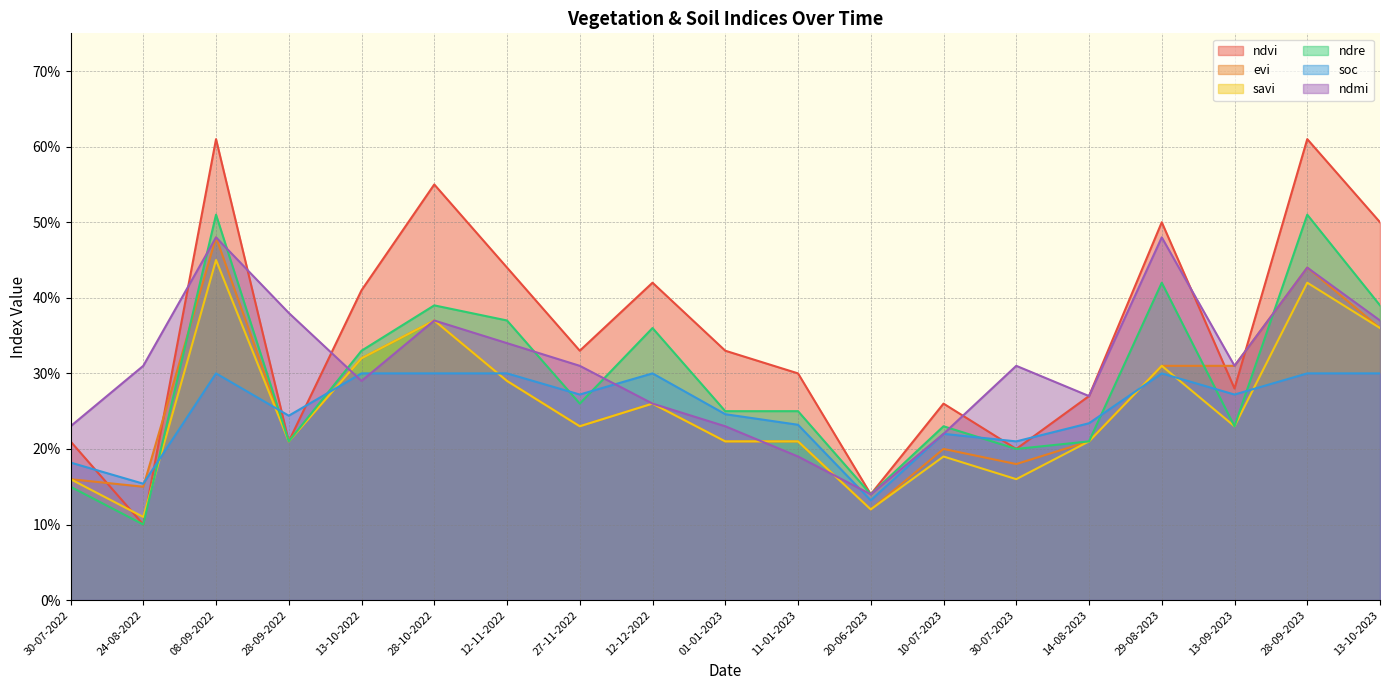

What is the label of the 7th point from the left?

12-11-2022